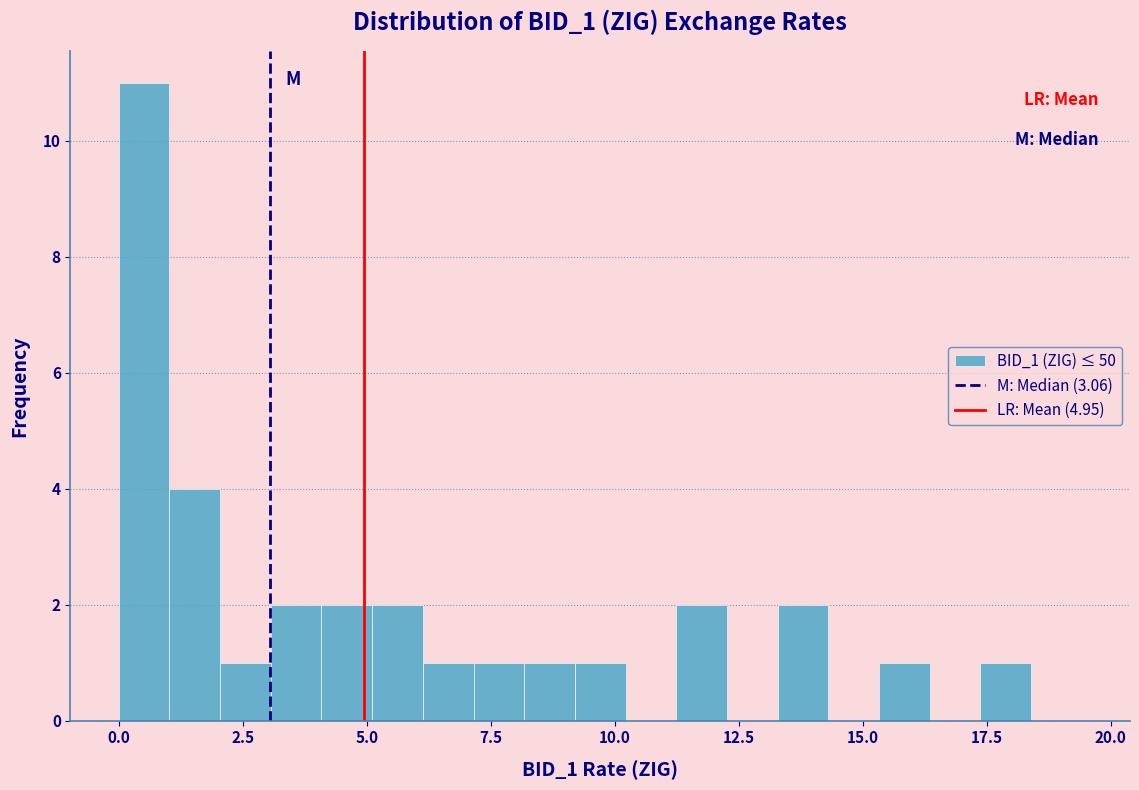

Around what value on the x-axis is the tallest bar? Give the approximate position of its centre, as read against the axis.

0.5